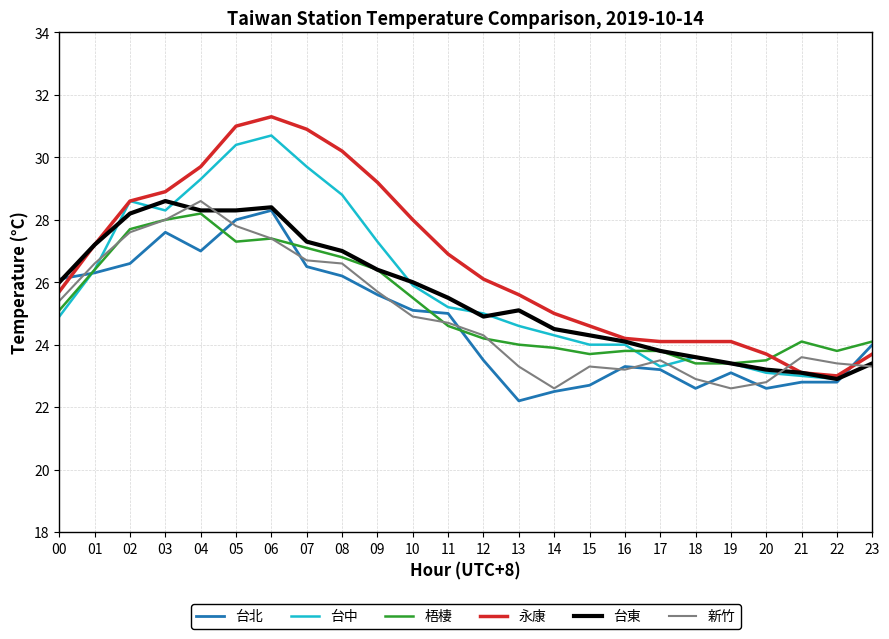

Reading left to right, transcribe all the data shown in this chart.

台北: 26.1	26.3	26.6	27.6	27.0	28.0	28.3	26.5	26.2	25.6	25.1	25.0	23.5	22.2	22.5	22.7	23.3	23.2	22.6	23.1	22.6	22.8	22.8	24.0
台中: 24.9	26.4	28.6	28.3	29.3	30.4	30.7	29.7	28.8	27.3	25.9	25.2	25.0	24.6	24.3	24.0	24.0	23.3	23.6	23.4	23.1	23.0	22.9	23.4
梧棲: 25.1	26.4	27.7	28.0	28.2	27.3	27.4	27.1	26.8	26.4	25.5	24.6	24.2	24.0	23.9	23.7	23.8	23.8	23.4	23.4	23.5	24.1	23.8	24.1
永康: 25.7	27.2	28.6	28.9	29.7	31.0	31.3	30.9	30.2	29.2	28.0	26.9	26.1	25.6	25.0	24.6	24.2	24.1	24.1	24.1	23.7	23.1	23.0	23.7
台東: 26.0	27.2	28.2	28.6	28.3	28.3	28.4	27.3	27.0	26.4	26.0	25.5	24.9	25.1	24.5	24.3	24.1	23.8	23.6	23.4	23.2	23.1	22.9	23.4
新竹: 25.4	26.6	27.6	28.0	28.6	27.8	27.4	26.7	26.6	25.7	24.9	24.7	24.3	23.3	22.6	23.3	23.2	23.5	22.9	22.6	22.8	23.6	23.4	23.3